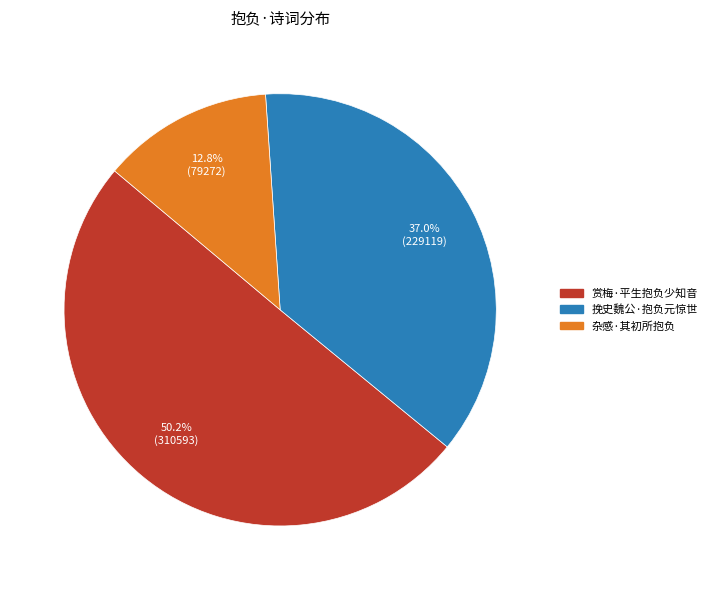

What percentage is the 赏梅·平生抱负少知音 slice, to the nearest percent?

50%